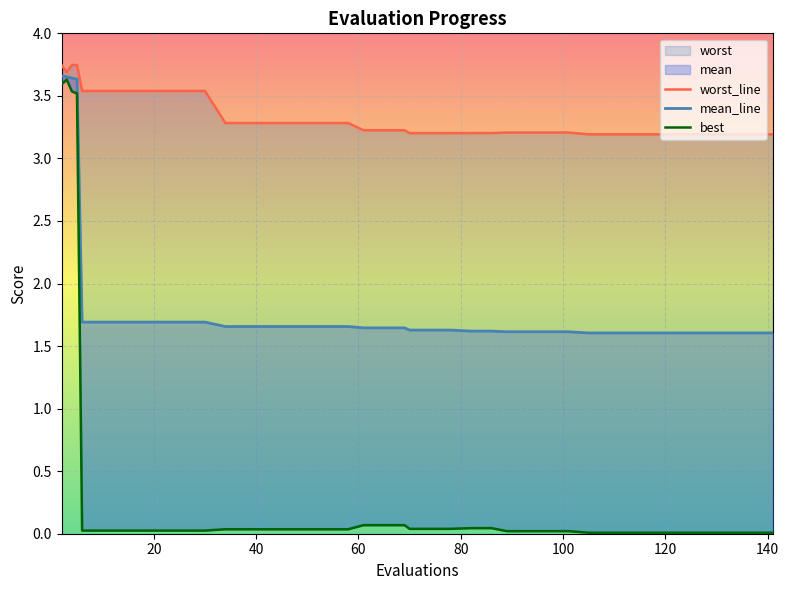

How many distinct data groups are displayed?

3